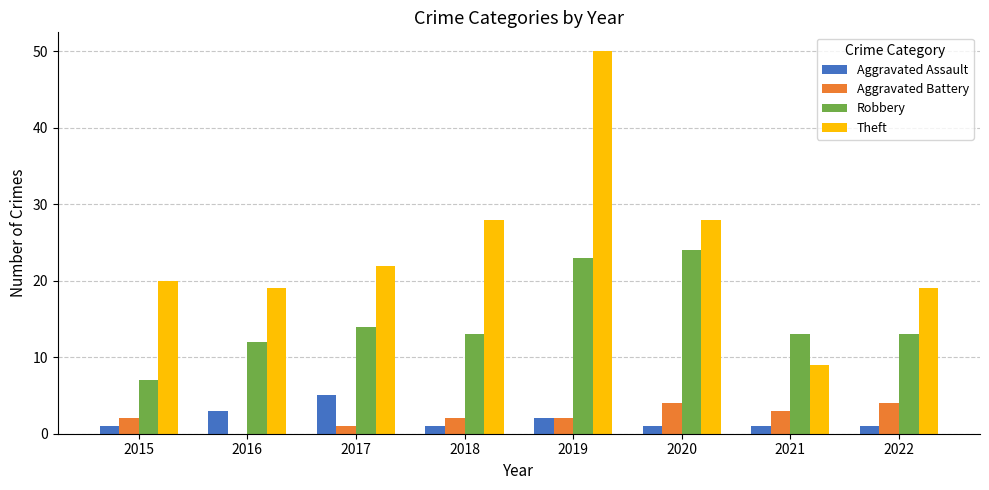

At which category is the sum across all series the highest?

2019